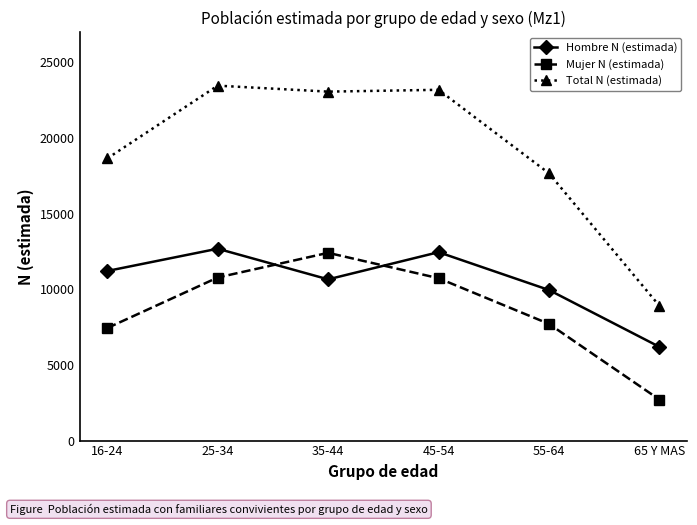

How many series are shown in this chart?

3